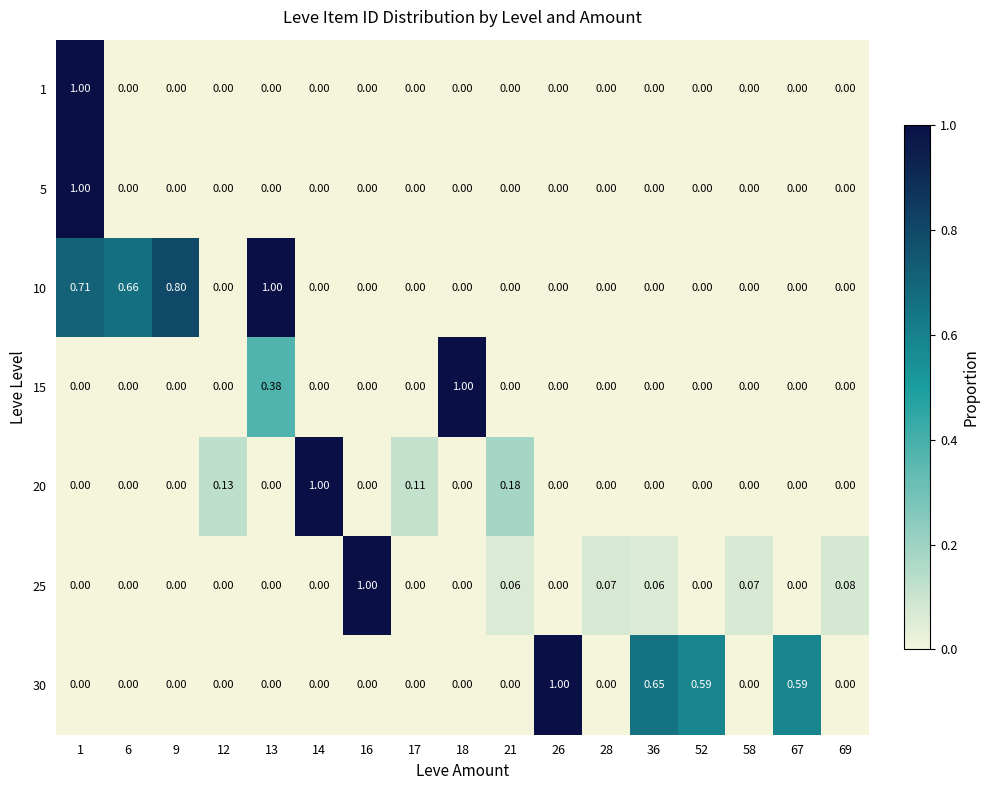

Is the value of 25 at 69 greater than the value of 1 at 67?

Yes